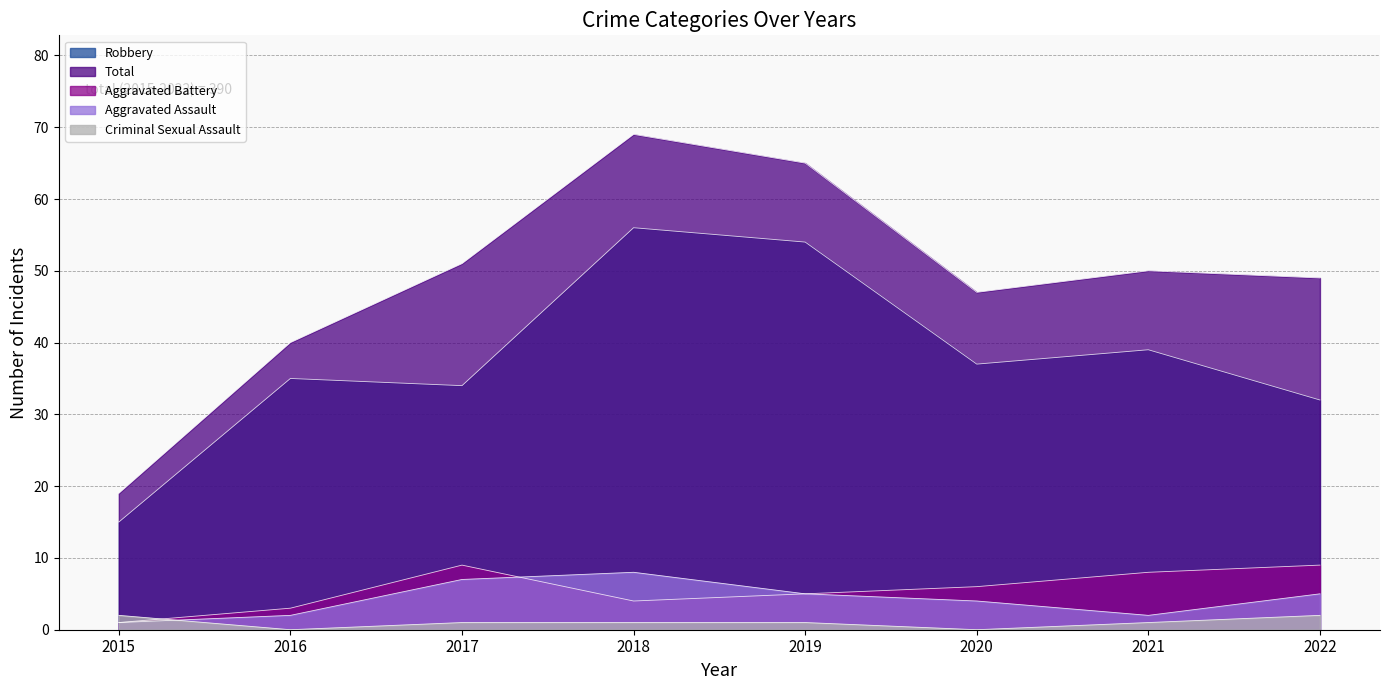

Does the chart have visible grid lines?

Yes